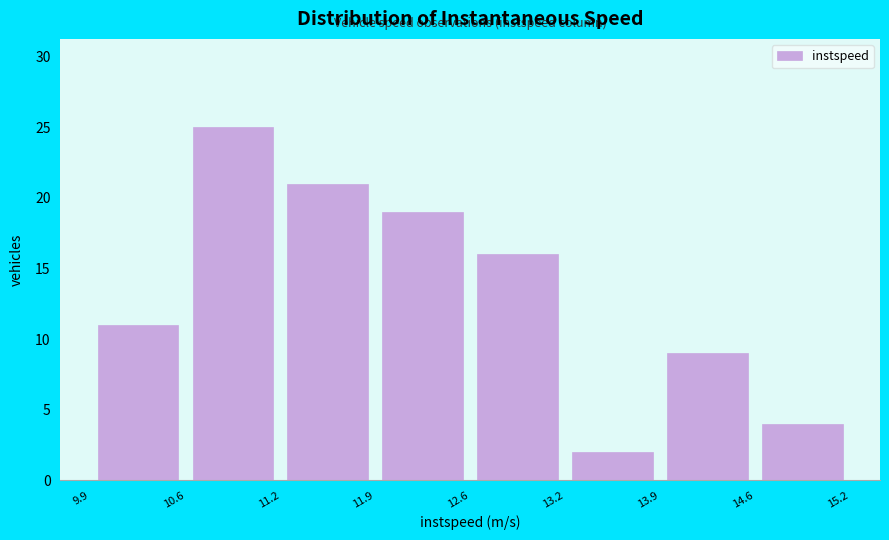

Over which range of the x-axis is the bar tallest?

10.6 to 11.2